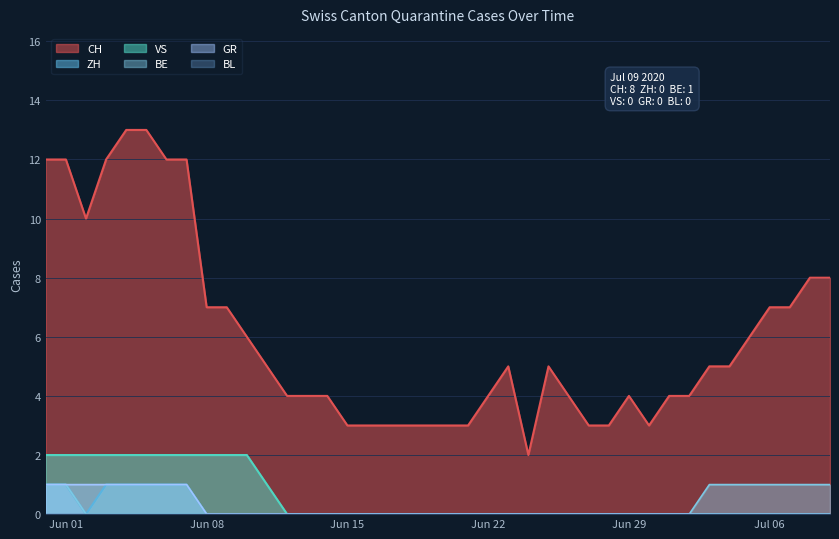

The GR series shows 0 at Jun 29. True or false?

True